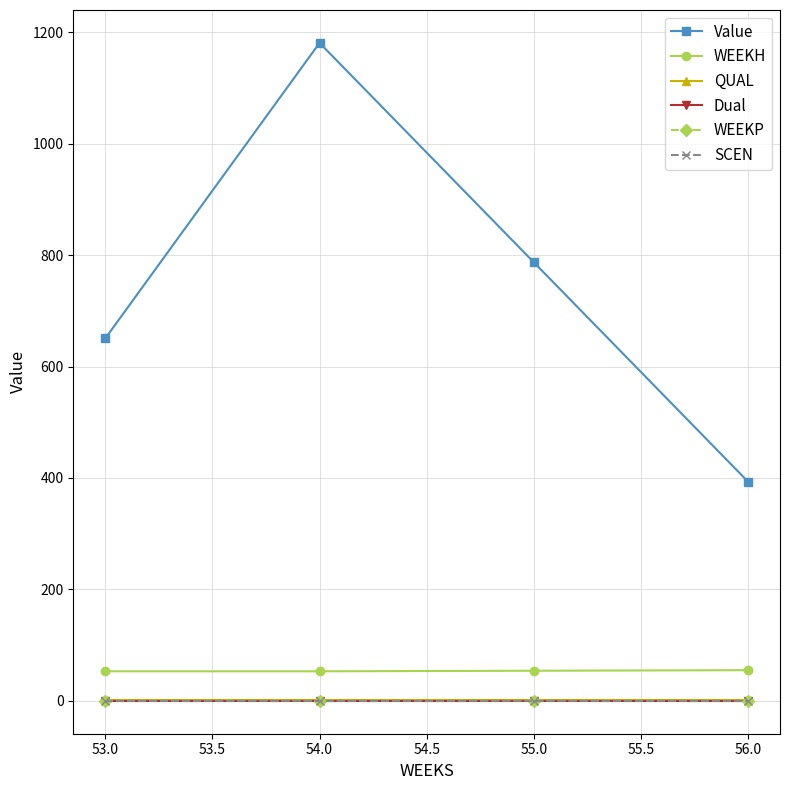

Is this an area chart (filled region under the line)?

No